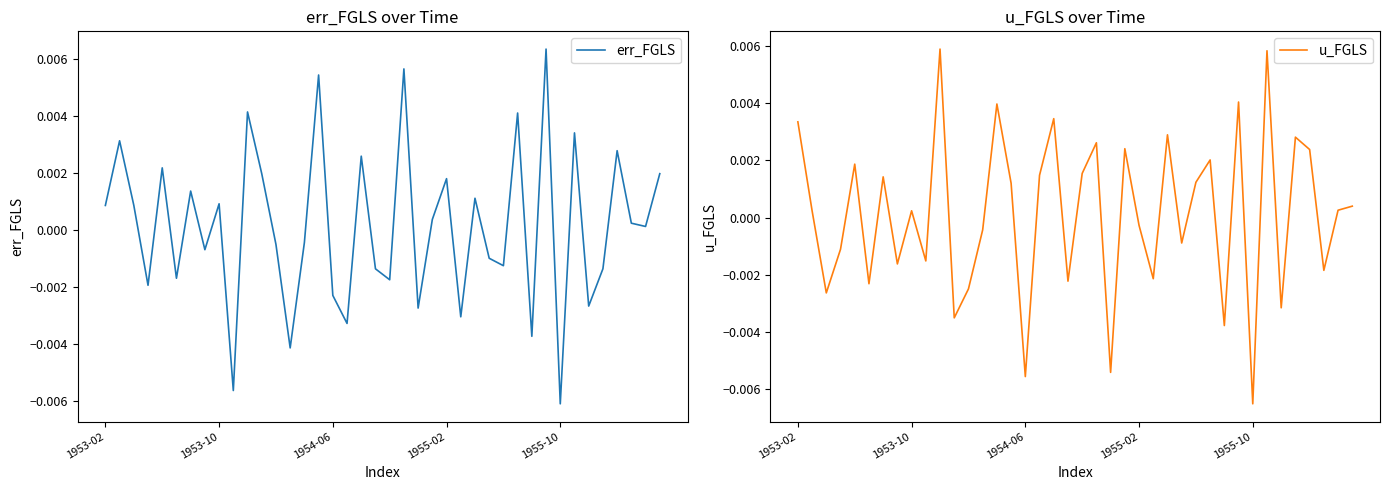

How many positive values does the u_FGLS series have?

22